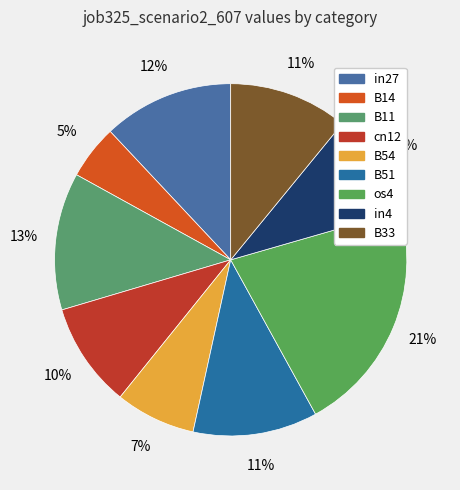

To the nearest percent, what is the difference between the largest and smallest slice percentages?

16%